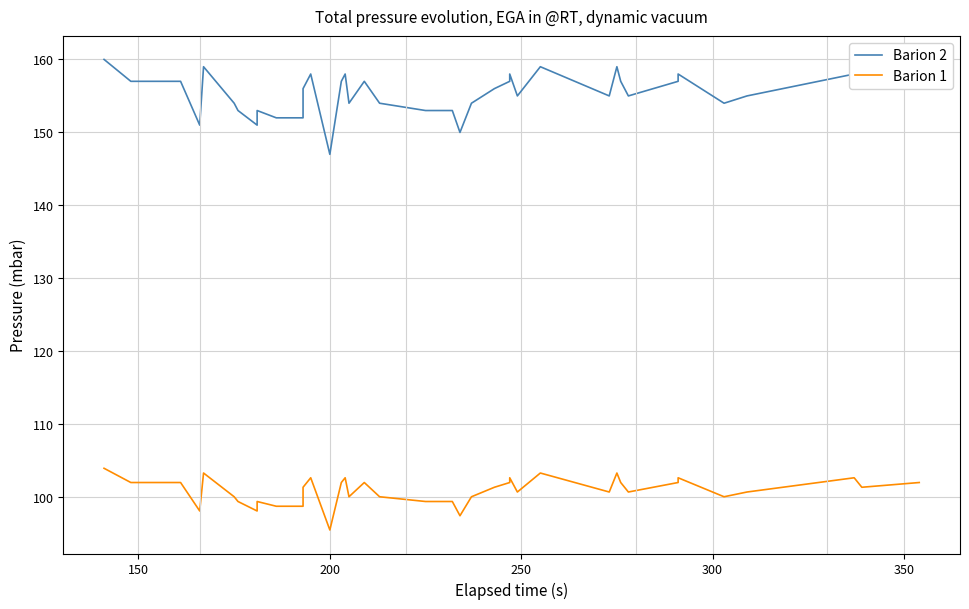

Rank the series by their average value, from lowest to highest.

Barion 1, Barion 2